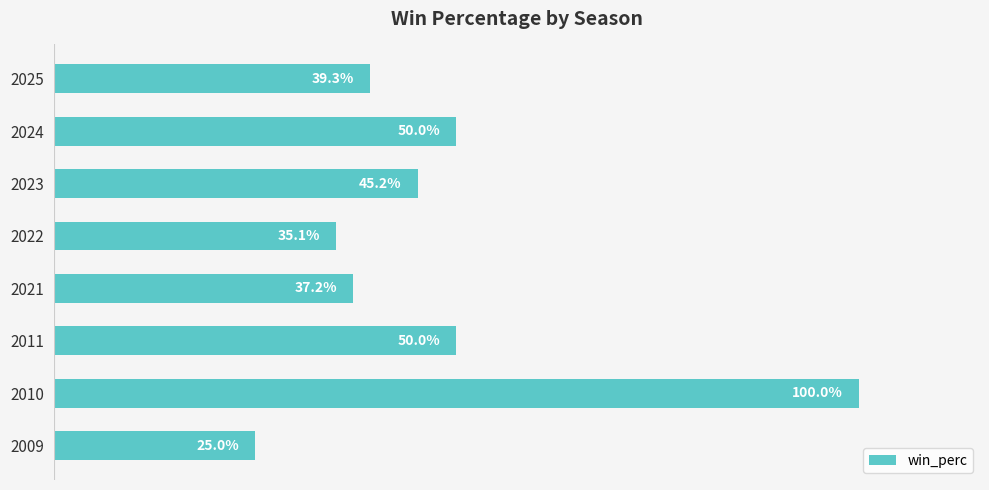

Are the bars horizontal?

Yes